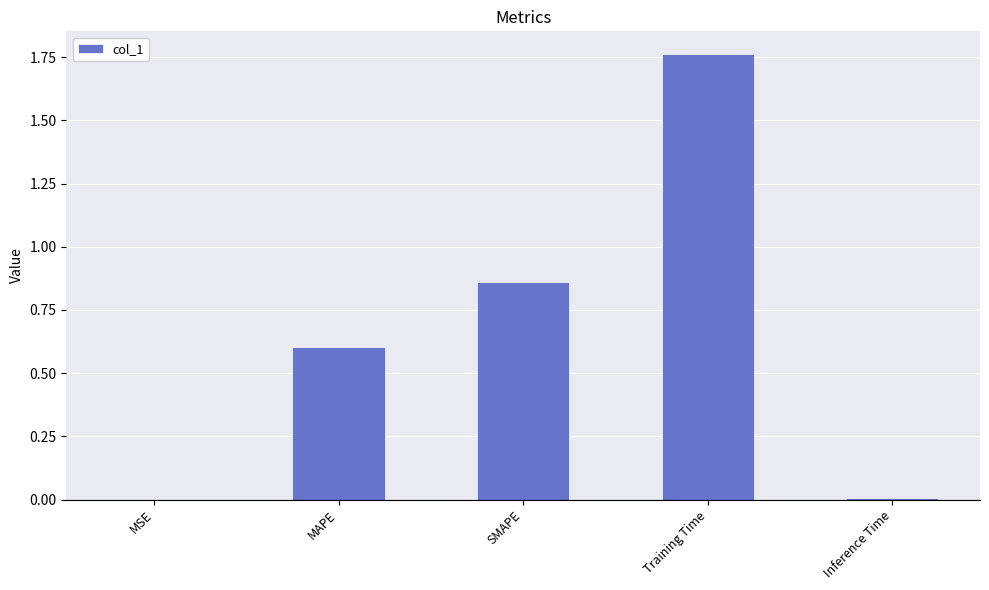

What is the sum of all values?

3.2